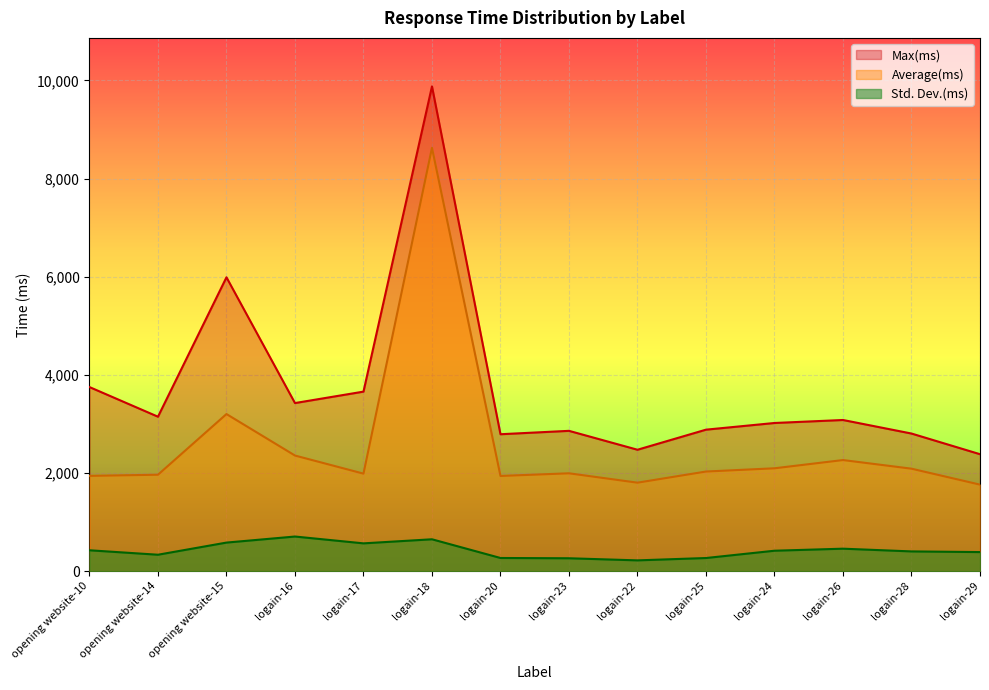

What are all the series names shown in the legend?

Max(ms), Average(ms), Std. Dev.(ms)